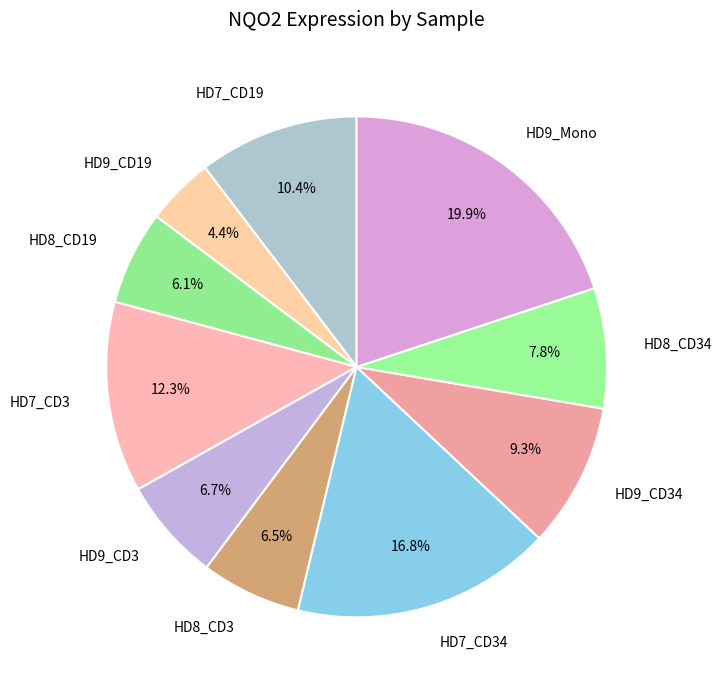

What percentage is the HD9_CD34 slice, to the nearest percent?

9%